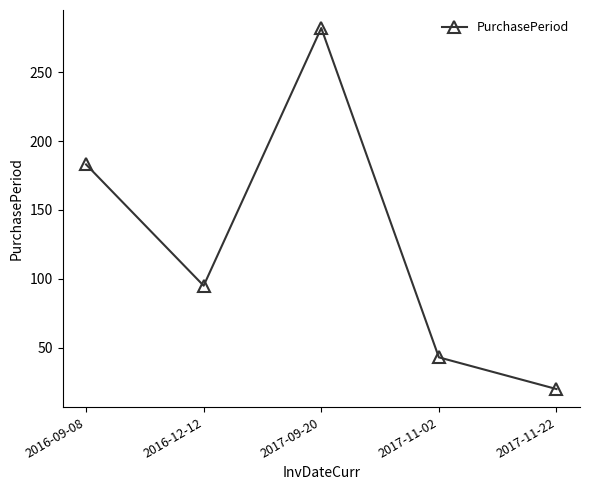

True or false: the data shows 95 at 2016-12-12.

True